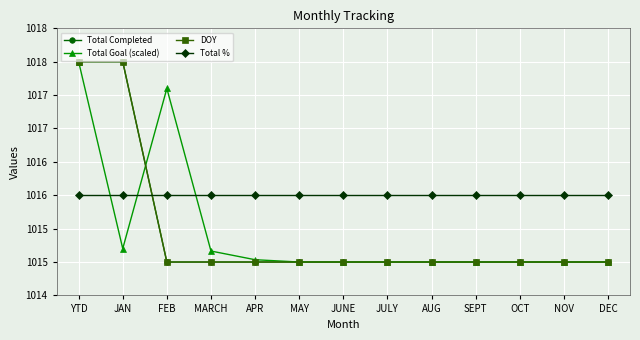

What is the difference between the second highest and second lowest values in the Total Goal (scaled) series?

2.6